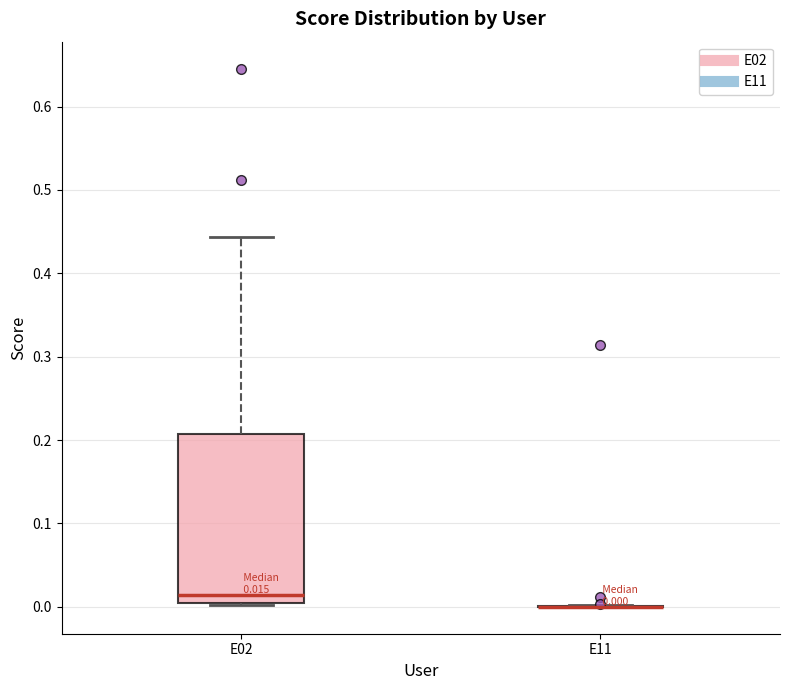

Which box is the tallest, from its lower edge to its upper edge?

E02